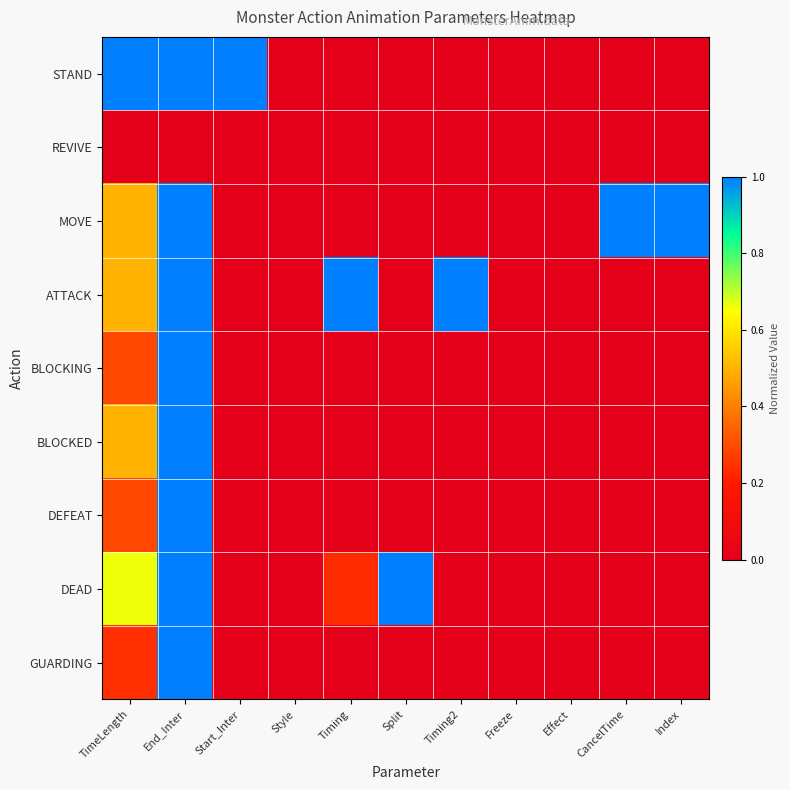

At which category is the sum across all series the highest?

End_Inter